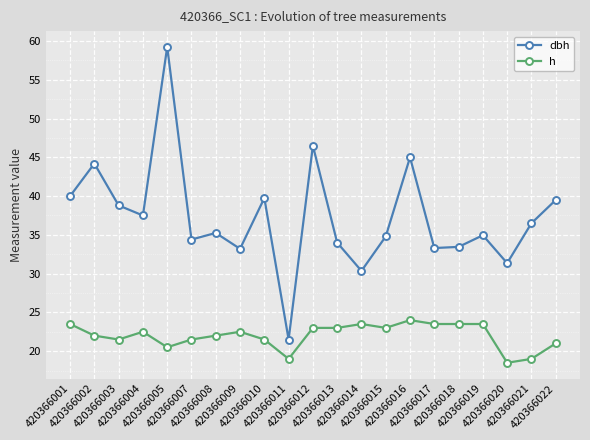

How many series are shown in this chart?

2